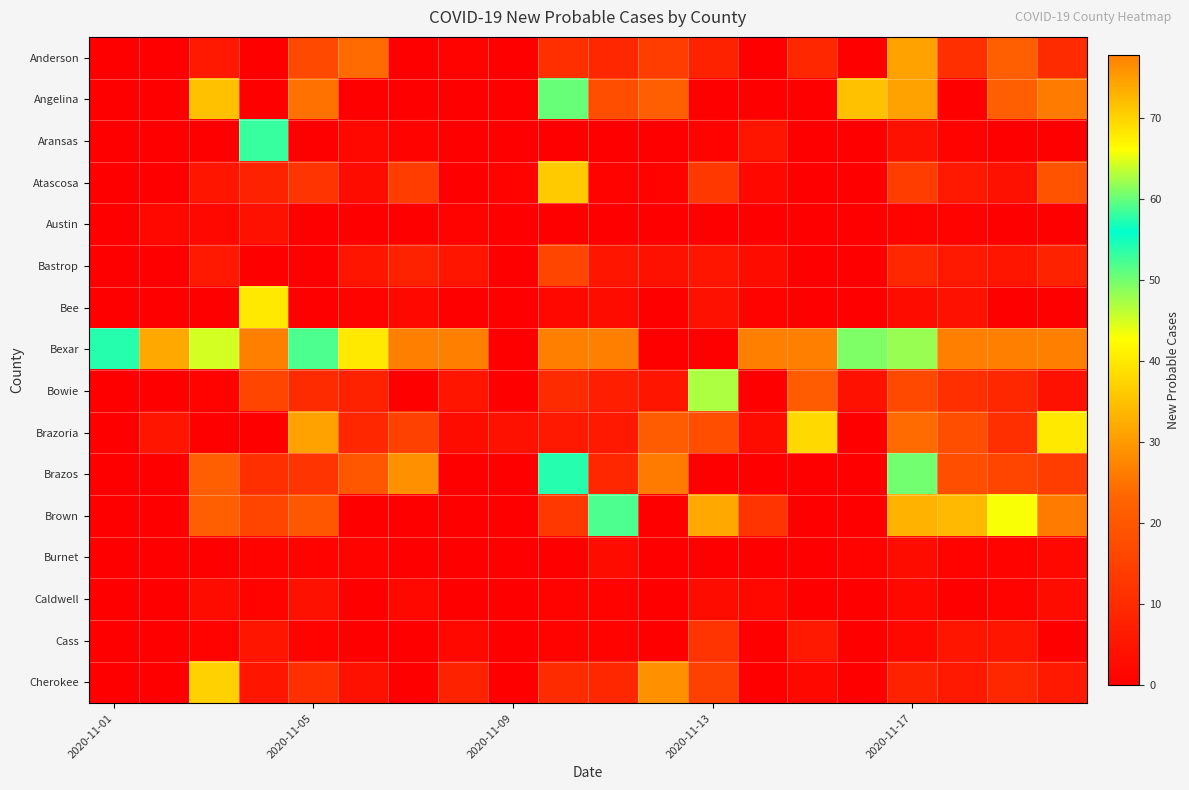

Reading left to right, list all the values displayed in this chart.

Anderson: 0	0	6	0	17	24	0	1	0	11	9	14	8	0	9	0	31	11	22	10
Angelina: 0	0	35	0	25	0	0	0	0	60	18	22	0	0	0	35	31	0	22	26
Aransas: 0	0	0	53	0	2	1	0	0	0	0	0	1	5	0	0	4	1	0	0
Atascosa: 0	-1	5	8	12	3	14	0	1	36	1	1	13	2	0	0	14	6	4	19
Austin: 0	2	2	4	0	-1	0	1	0	0	0	0	-3	0	0	0	1	1	0	0
Bastrop: 0	0	6	0	0	5	8	5	0	16	5	4	5	3	0	0	9	6	5	8
Bee: 0	0	0	68	0	1	2	0	0	2	3	0	4	1	0	0	3	4	0	0
Bexar: 54	32	45	88	52	68	87	112	0	83	109	0	0	337	129	61	48	205	163	127
Bowie: 0	-2	1	16	10	8	0	5	0	10	7	5	47	0	21	4	17	11	9	4
Brazoria: 0	5	0	0	31	9	15	3	4	6	6	21	18	3	38	0	24	18	11	40
Brazos: 0	0	22	11	12	20	29	0	0	54	9	26	-1303	0	0	0	50	18	16	14
Brown: 0	0	22	16	20	0	0	0	0	13	52	0	32	12	0	0	33	34	43	26
Burnet: 0	0	0	1	1	1	0	0	0	0	3	0	0	0	0	1	3	1	1	2
Caldwell: 0	0	3	1	4	0	2	0	0	1	1	0	3	2	0	0	2	0	1	3
Cass: 0	0	1	5	1	0	0	2	0	1	1	0	12	0	6	0	2	5	5	0
Cherokee: 0	0	37	5	11	4	0	8	0	10	9	29	15	0	2	0	8	6	9	6